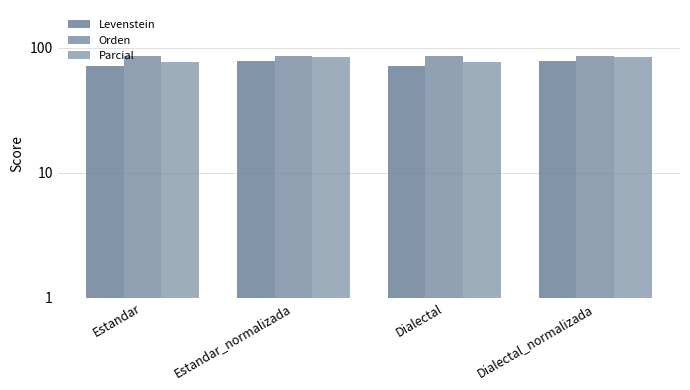

What position from the right is Estandar?

4